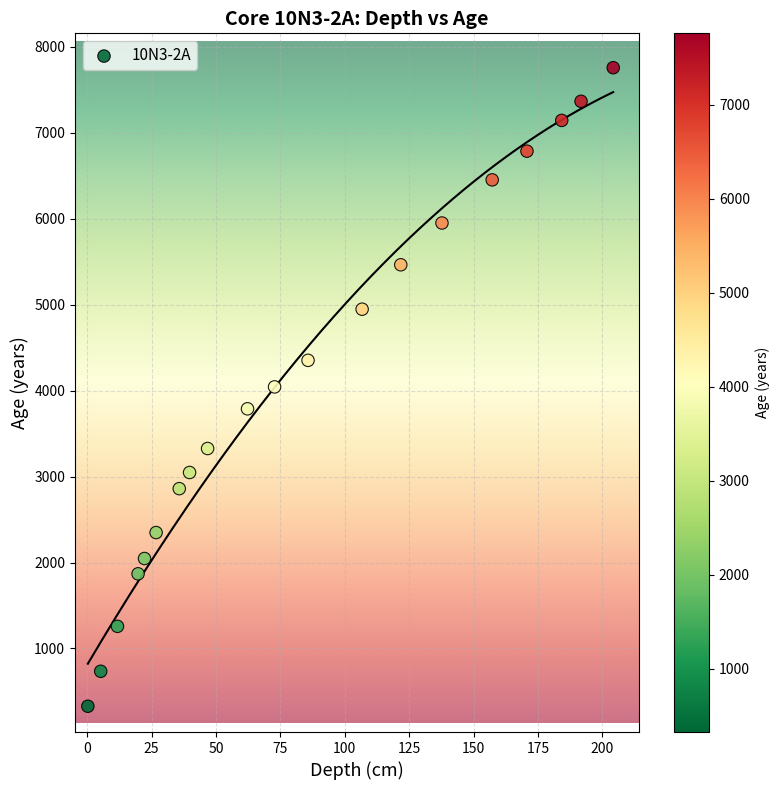

What is the range of Y values (max minus min)?

7430